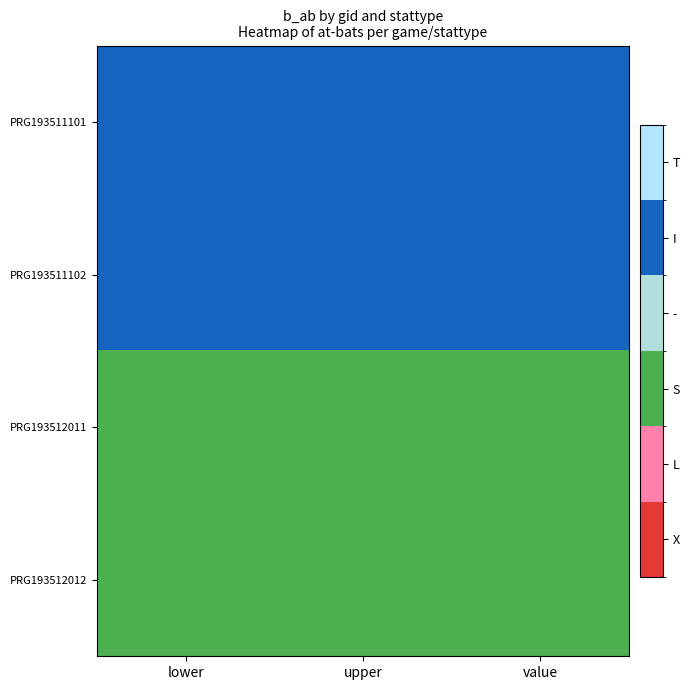

What is the difference between the highest and lowest values at lower?

1